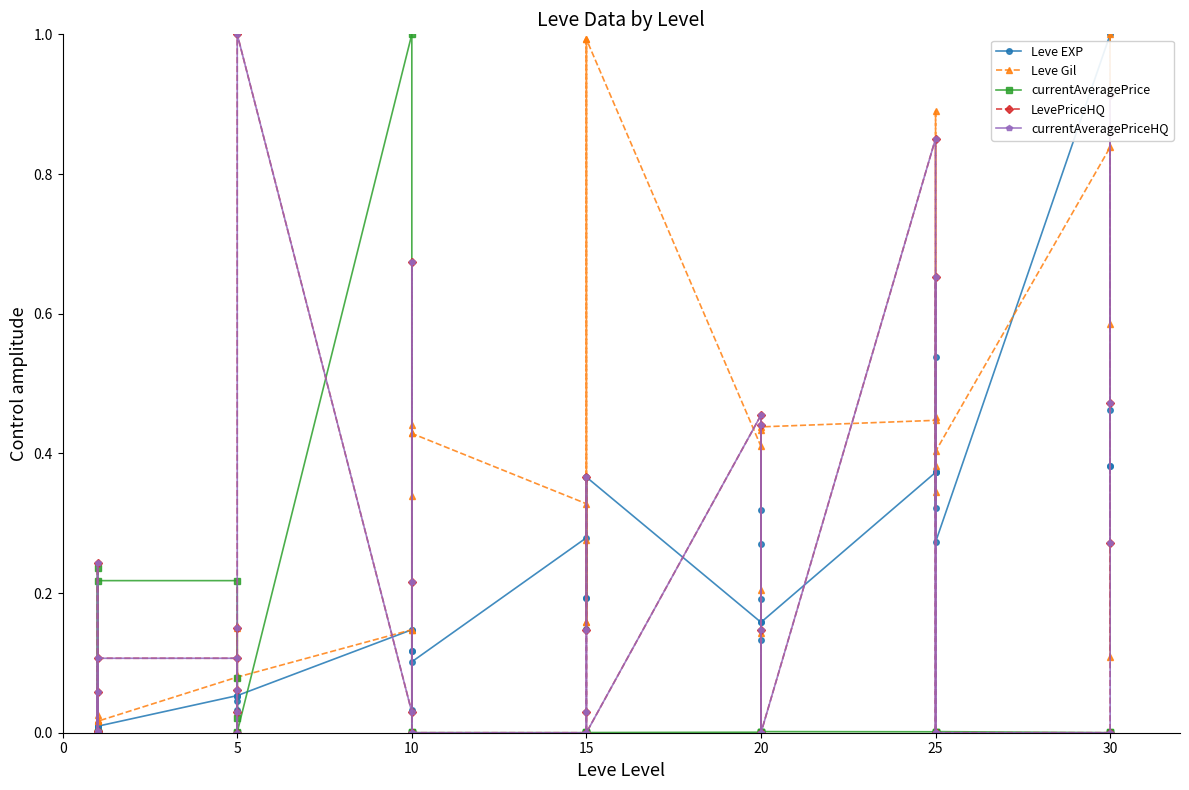

List the series in order of their peak value, highest first.

Leve EXP, Leve Gil, currentAveragePrice, LevePriceHQ, currentAveragePriceHQ